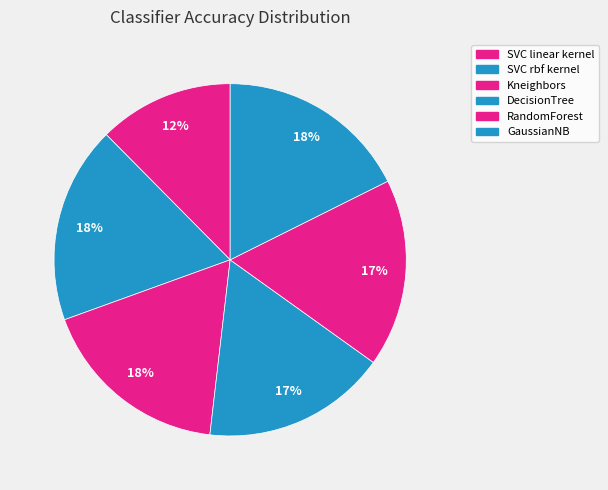

Is RandomForest the majority of the pie?

No